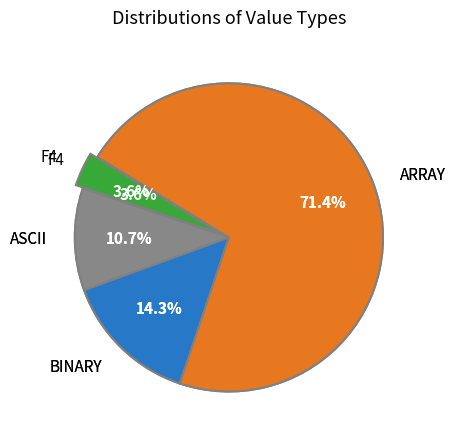

What is the majority slice?

ARRAY